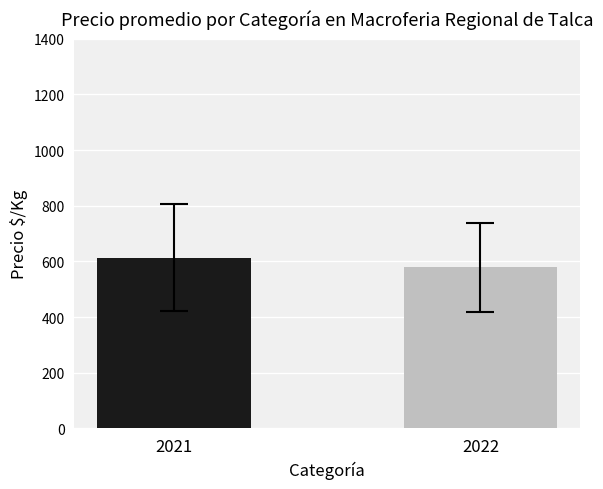

What is the greatest value displayed?

613.8